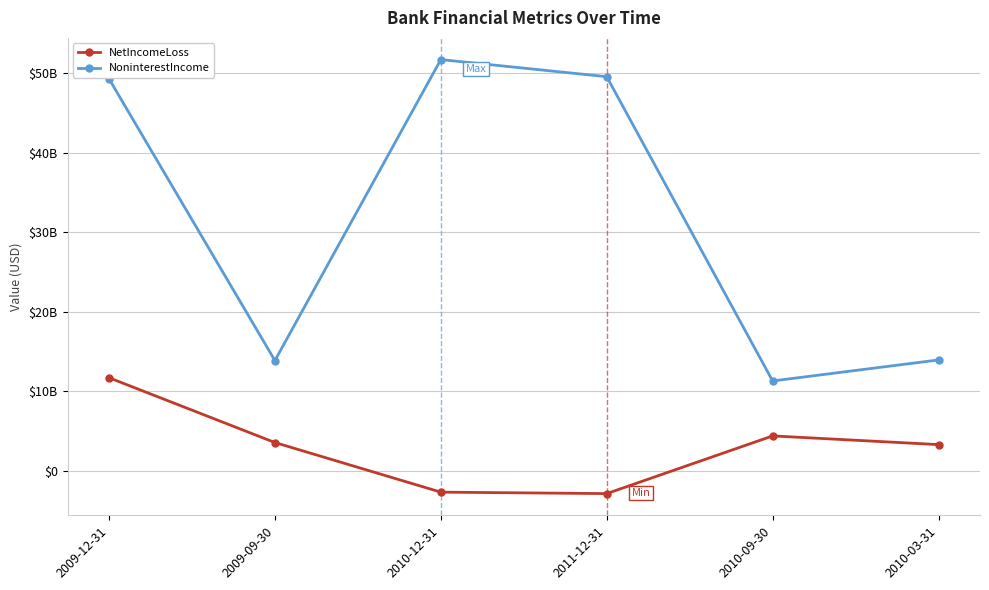

Which category has the highest value across all series?

2010-12-31